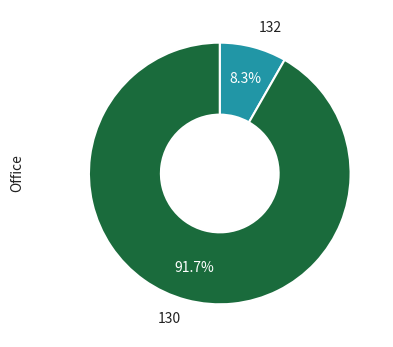

To the nearest percent, what percentage of the pie is 130?

92%